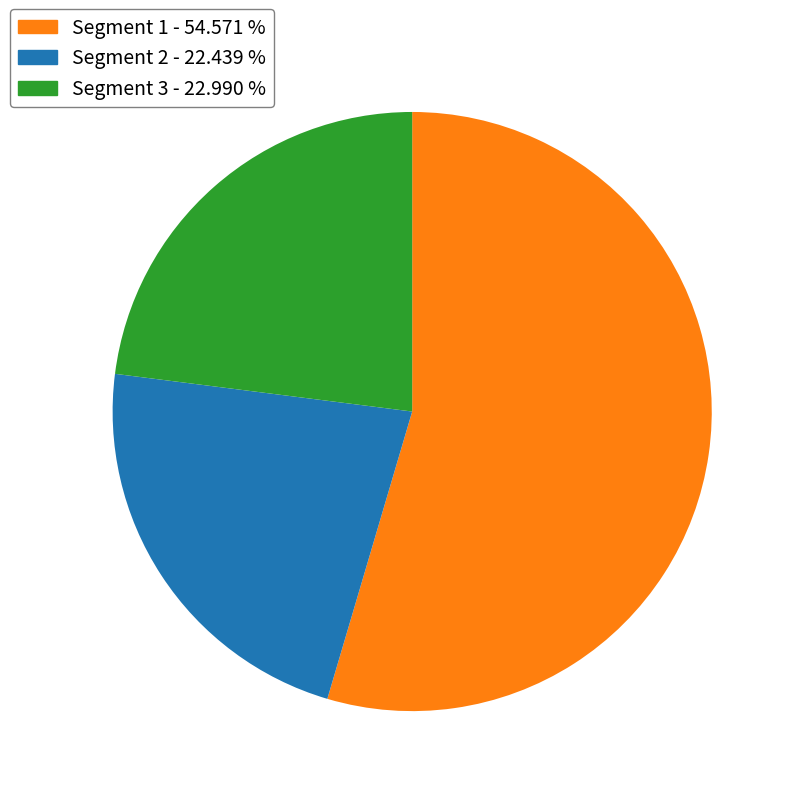

How many slices are in this pie chart?

3